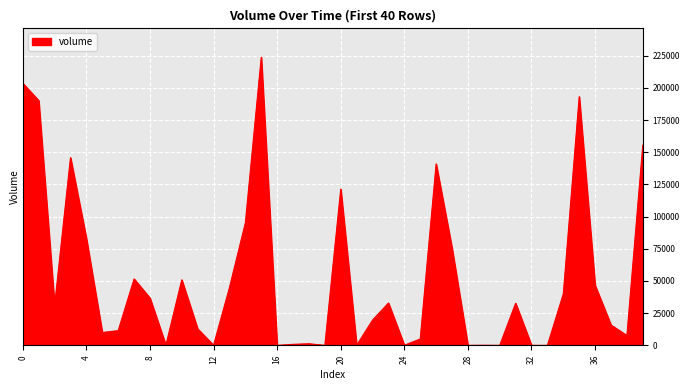

What is the maximum value shown in the chart?

223828.1